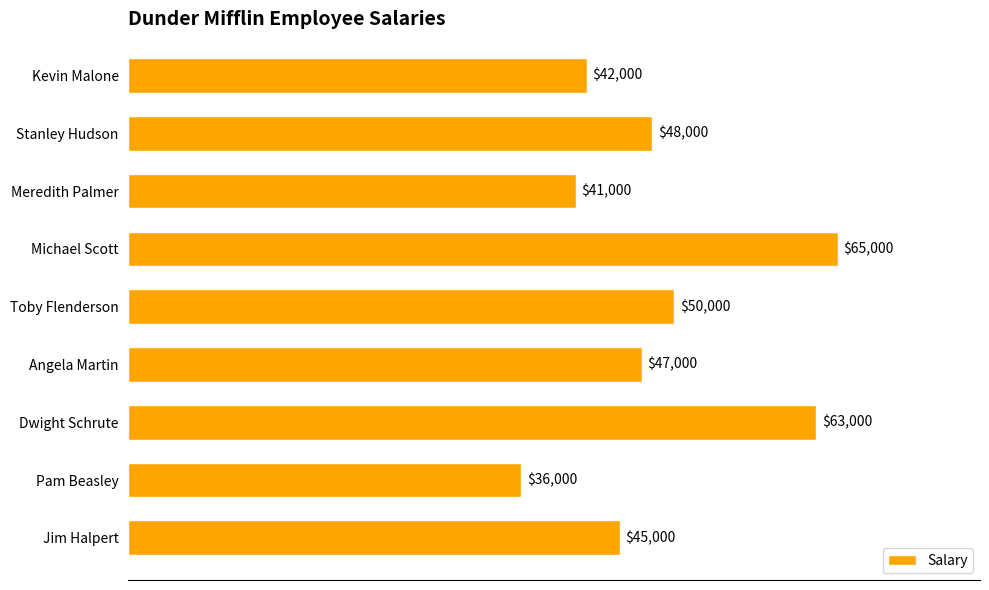

Does the chart contain any negative values?

No